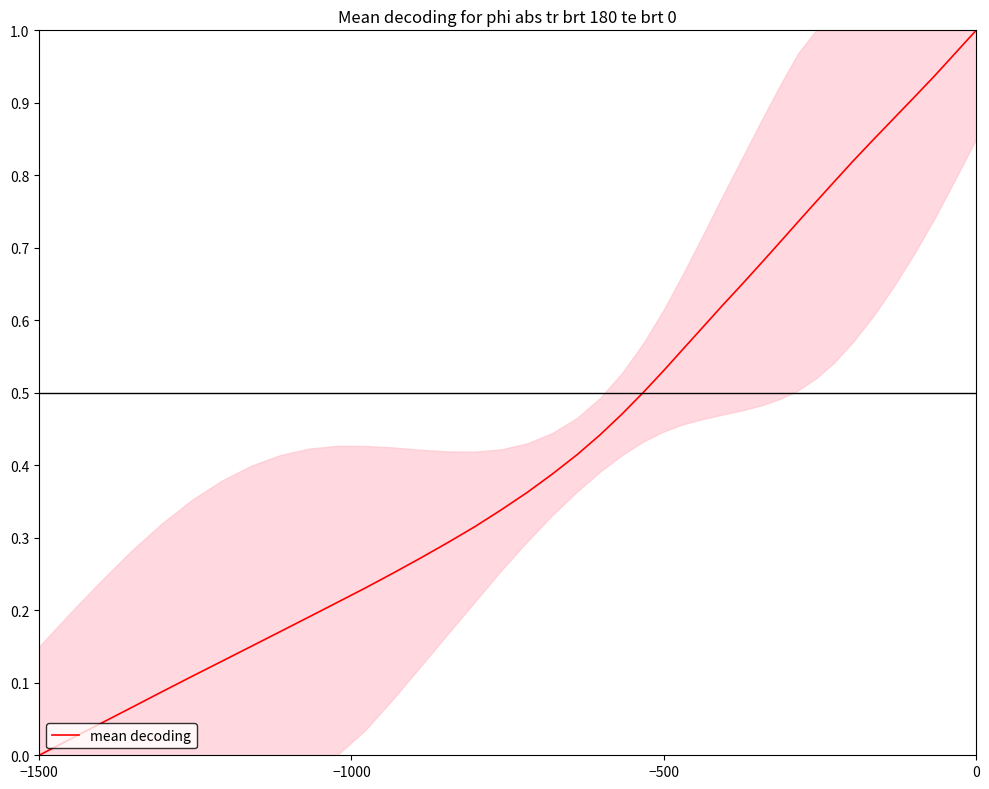

How many positive values are there?

39